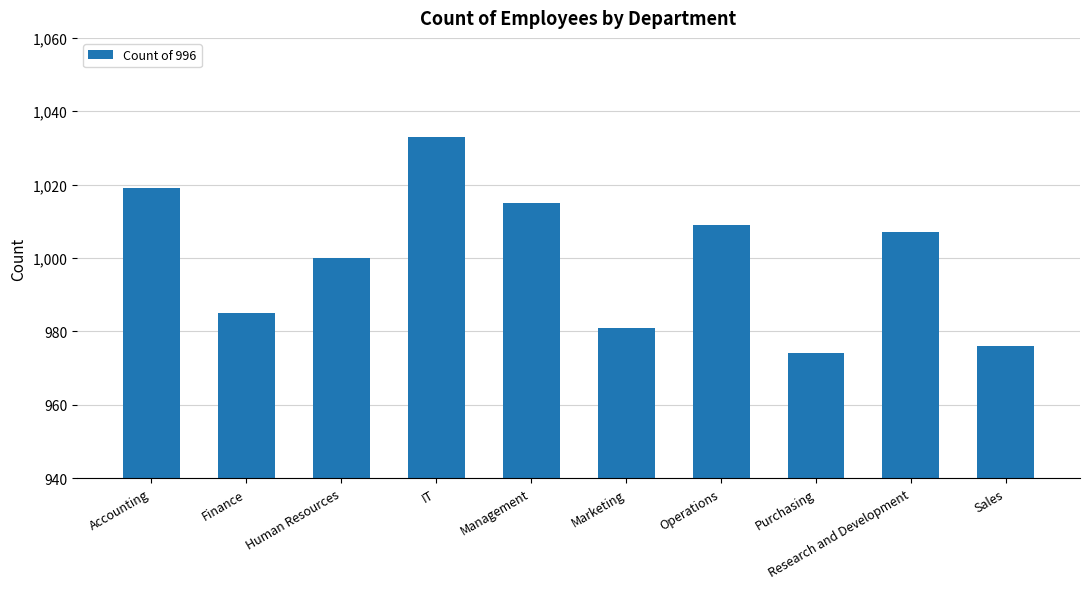

The chart shows a value of 640 at Operations. True or false?

False